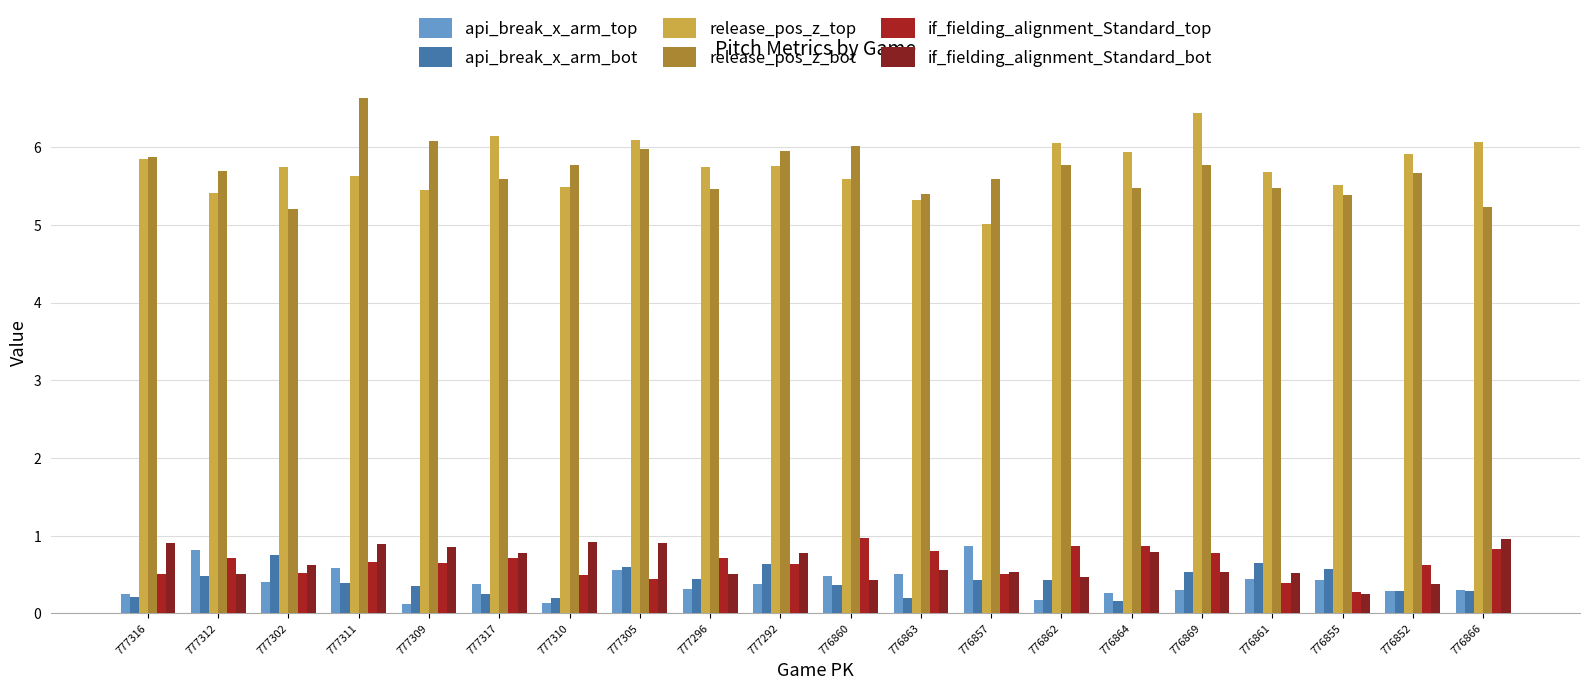

What is the label of the 11th bar from the left?

776860